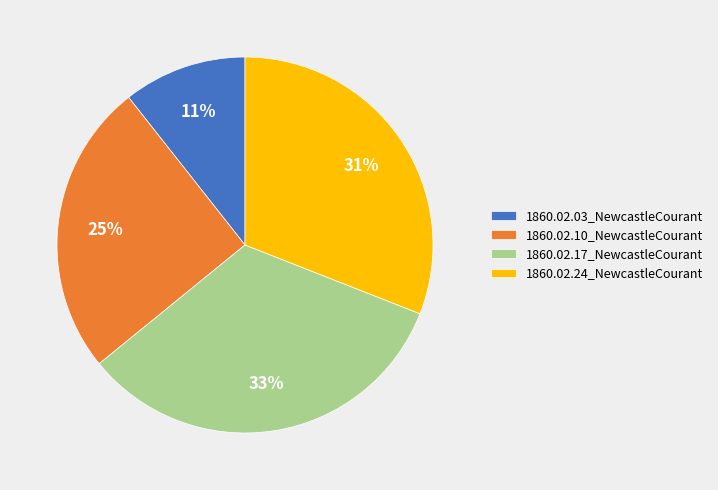

How many slices are in this pie chart?

4